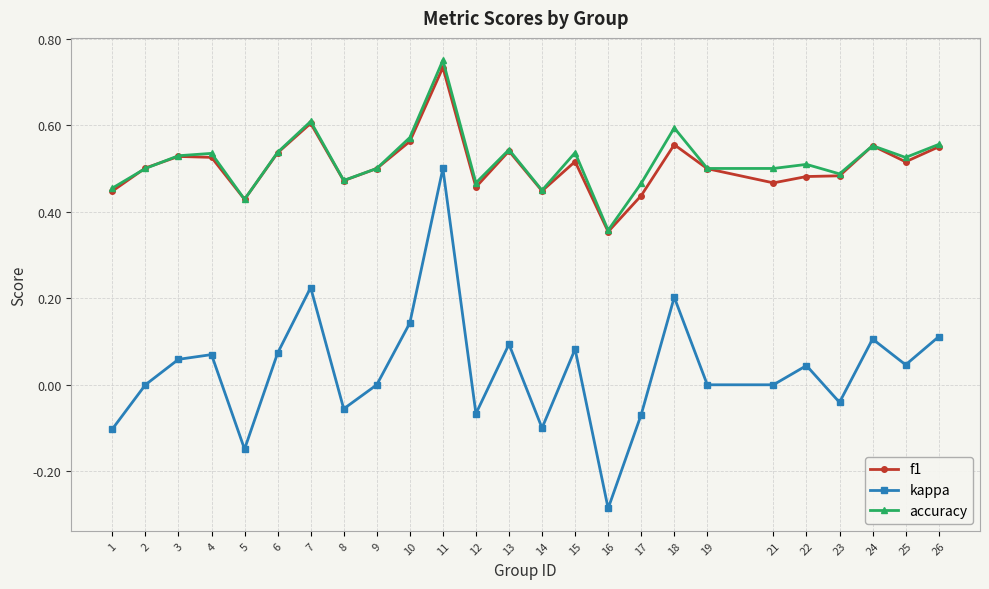

True or false: f1 has more than 0 points higher than both neighbors.

True